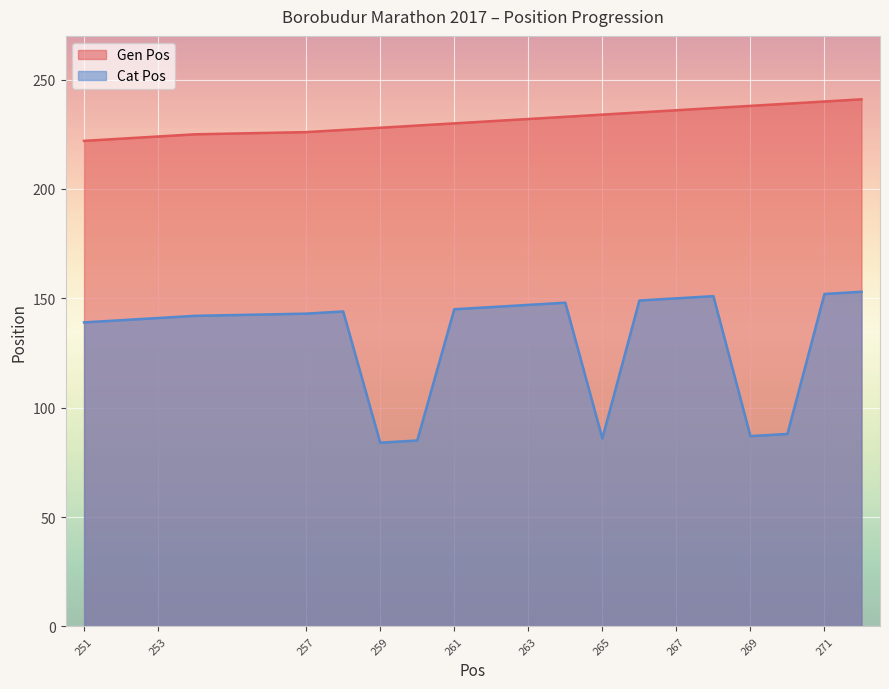

What is the difference between the maximum and minimum values in the Cat Pos series?

69